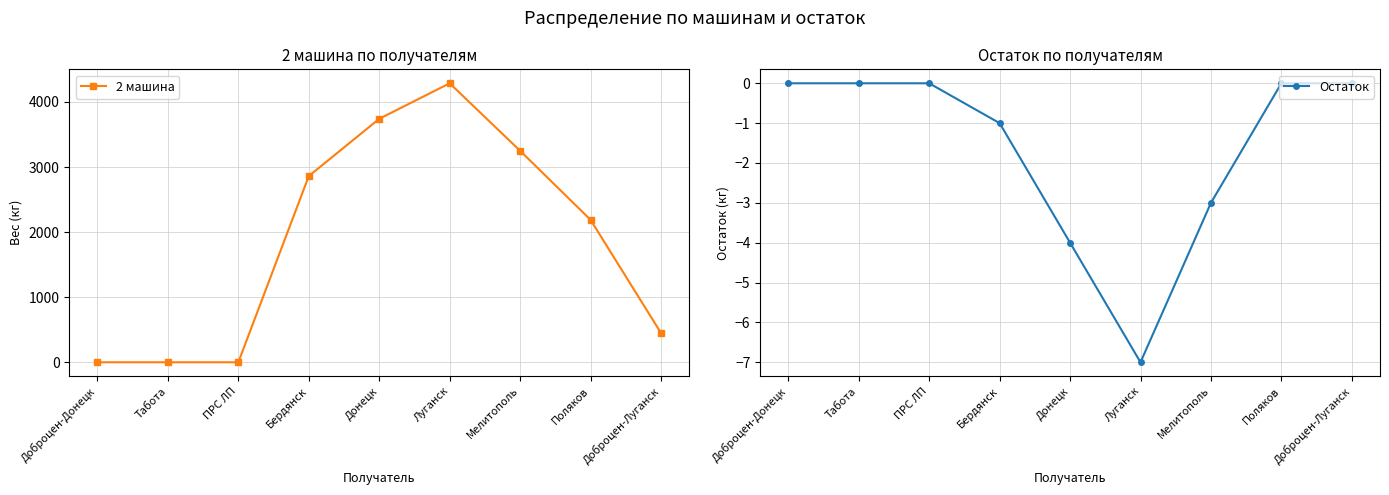

What are all the series names shown in the legend?

2 машина, Остаток